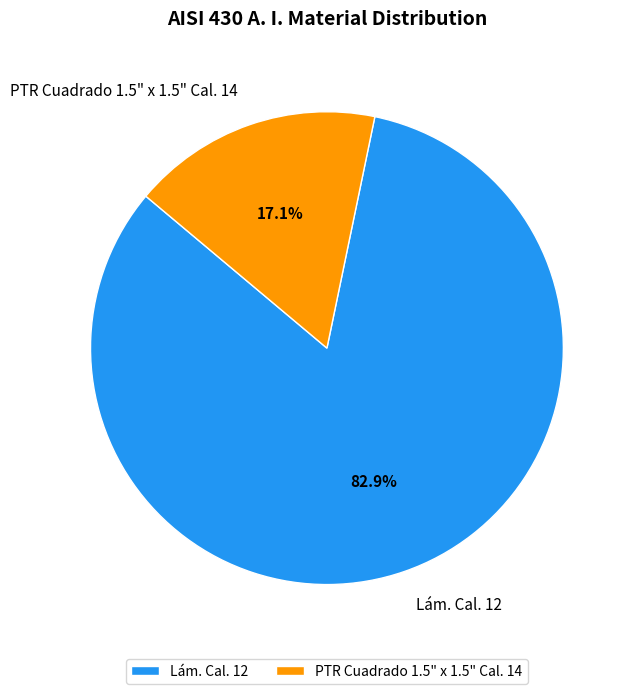

To the nearest percent, what percentage of the pie is PTR Cuadrado 1.5" x 1.5" Cal. 14?

17%